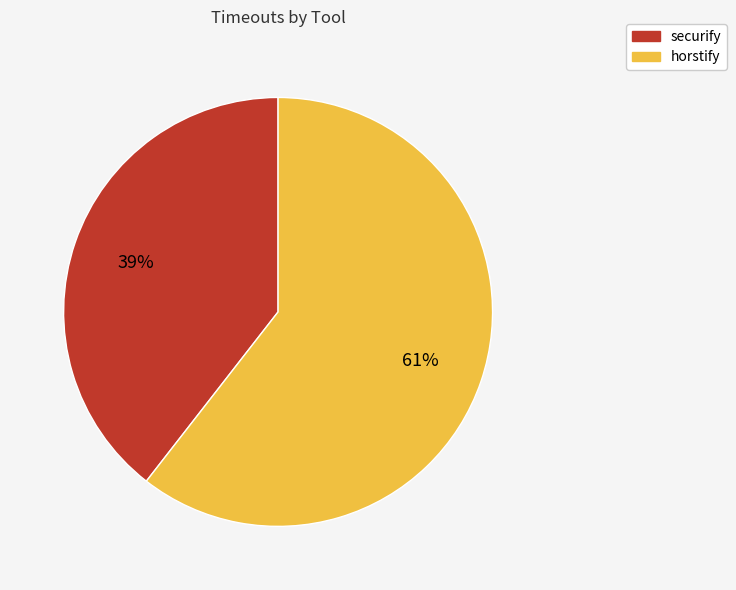

How many segments does this pie chart have?

2